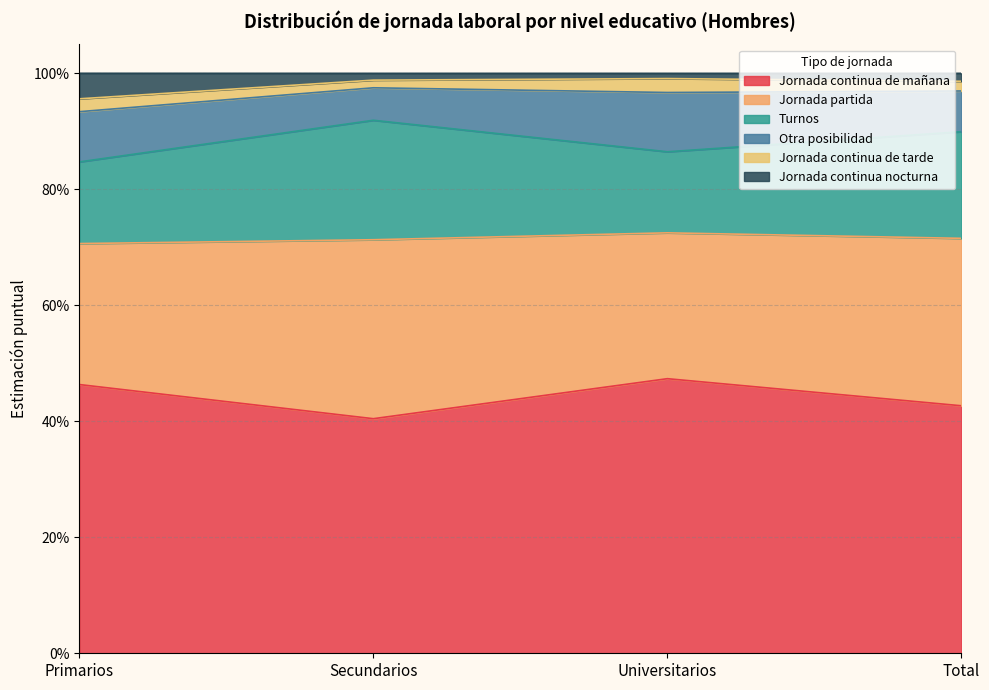

What is the average value of the Jornada continua de mañana series?

0.4